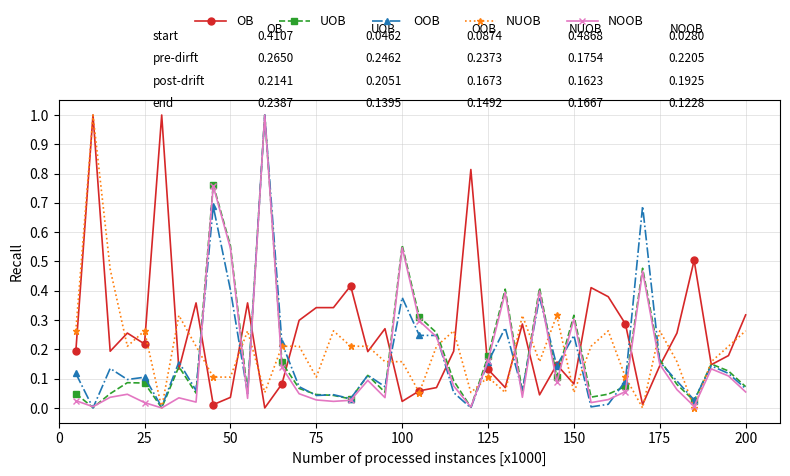

What is the highest value of the OB series?

1.0